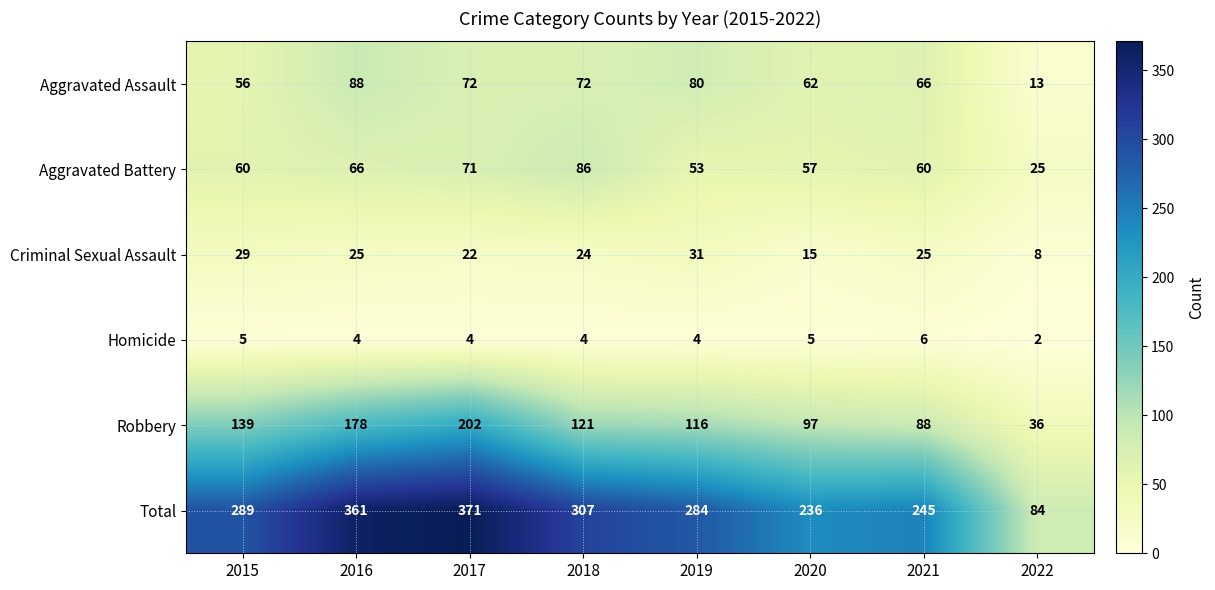

At which category is the sum across all series the highest?

2017